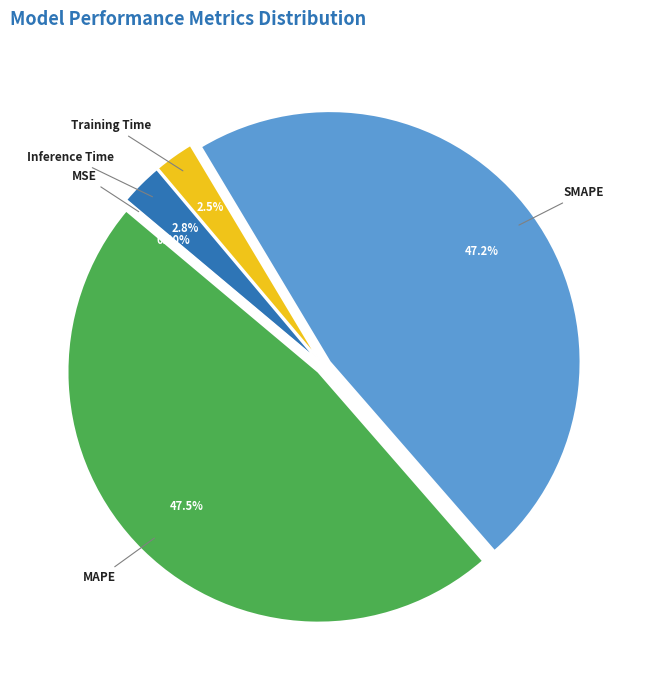

Is the sum of Training Time and MAPE greater than half?

Yes